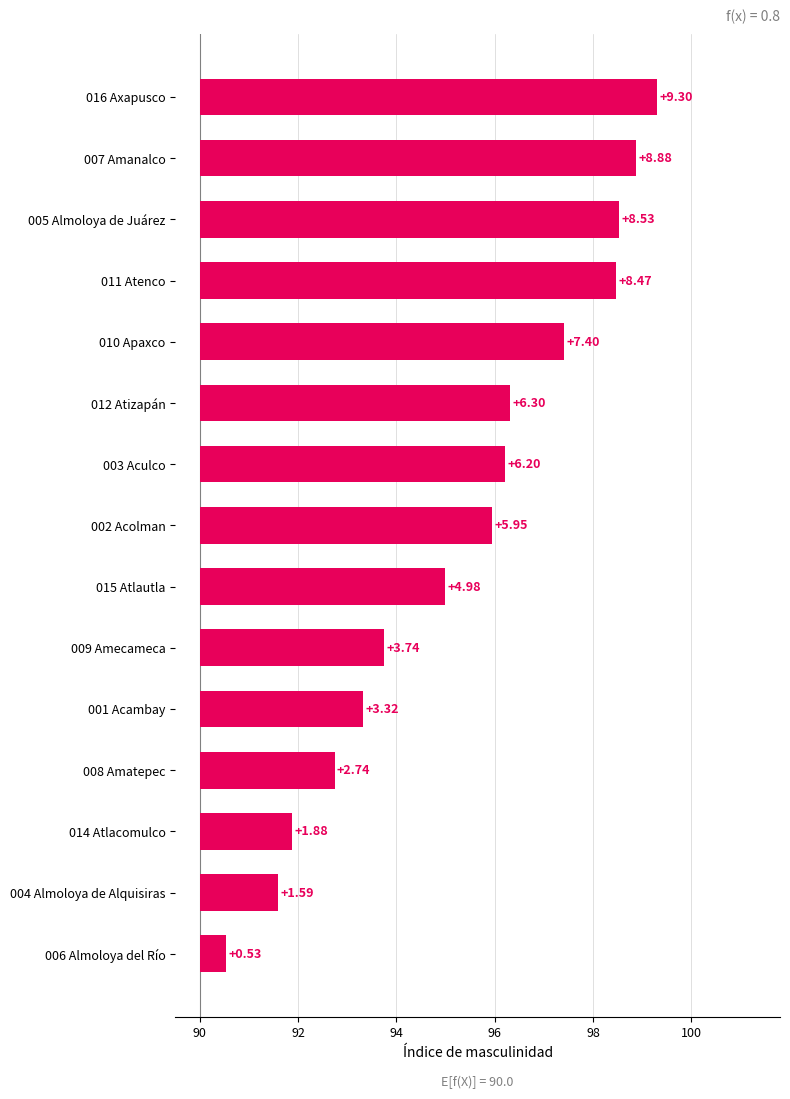

What is the value of the 15th bar from the left?

0.5